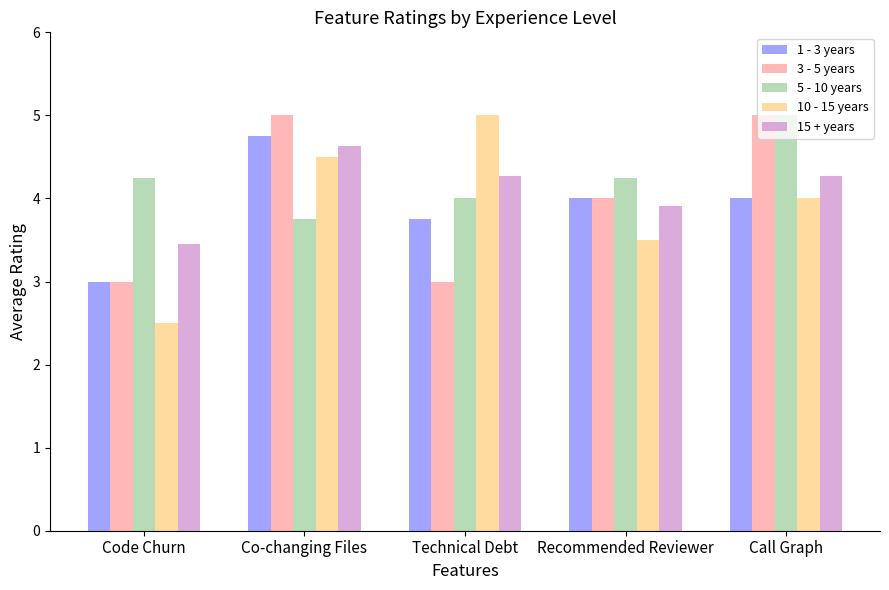

What is the average value of the 1 - 3 years series?

3.9